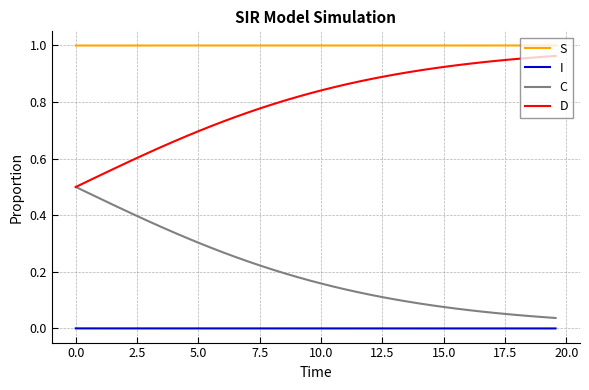

Which series has the largest total across all categories?

S